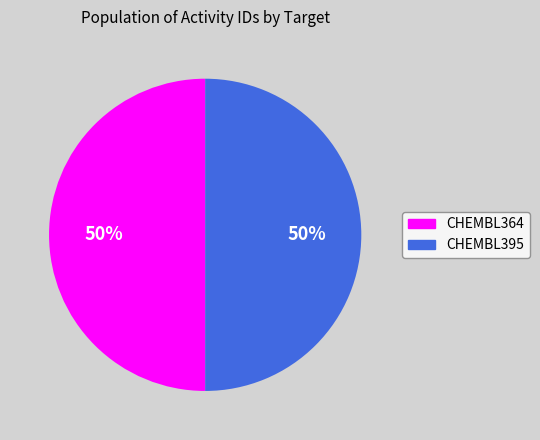

Count the number of slices in the pie.

2